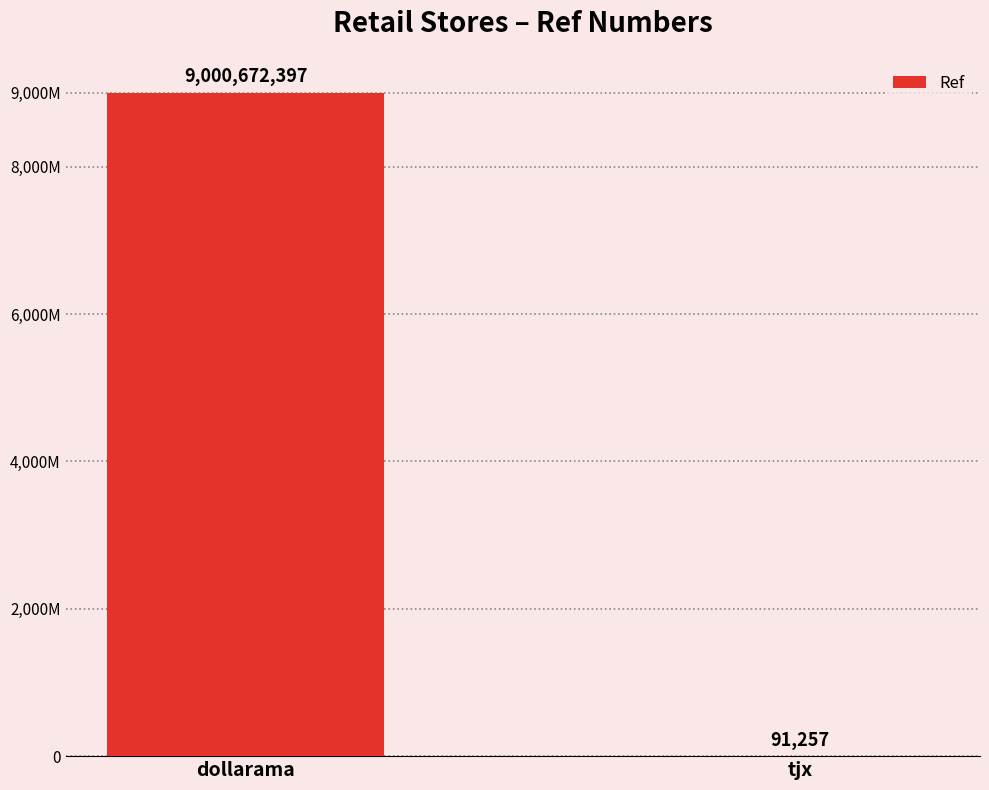

Are the bars horizontal?

No